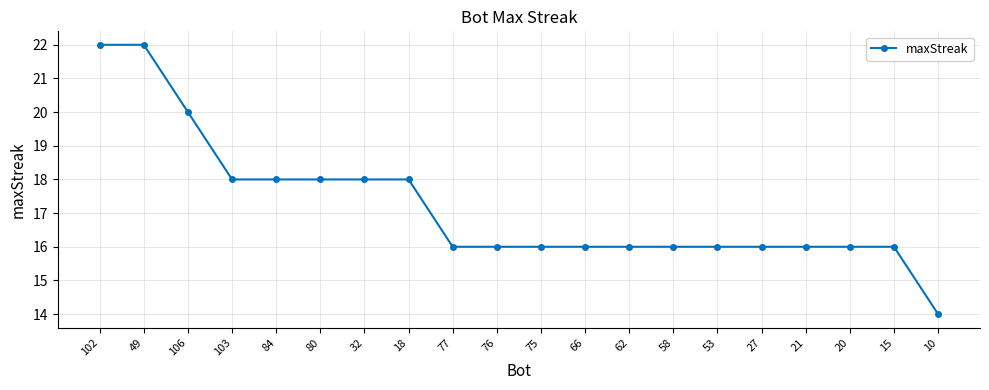

What position from the left is 77?

9